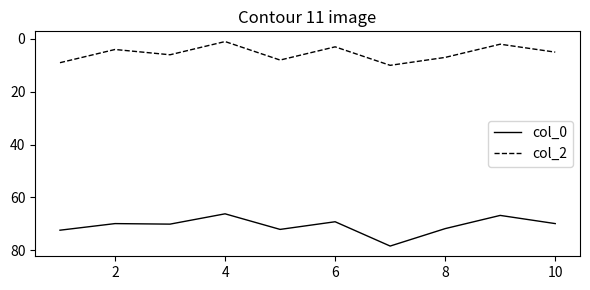

Rank the series by their maximum value, from lowest to highest.

col_2, col_0